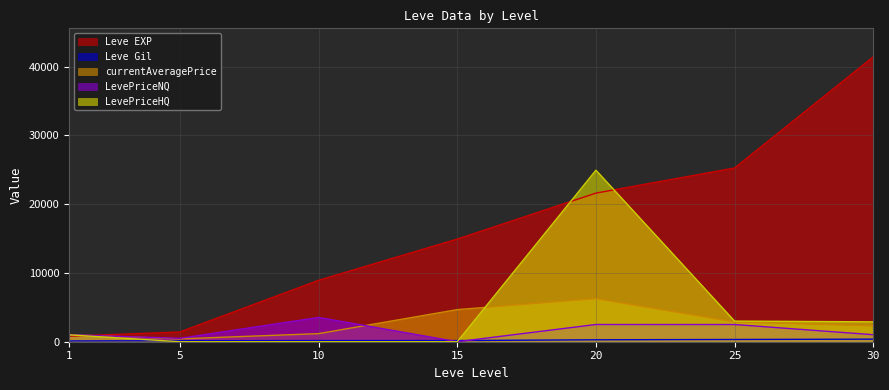

The value of Leve EXP at 10 is 8930. True or false?

True